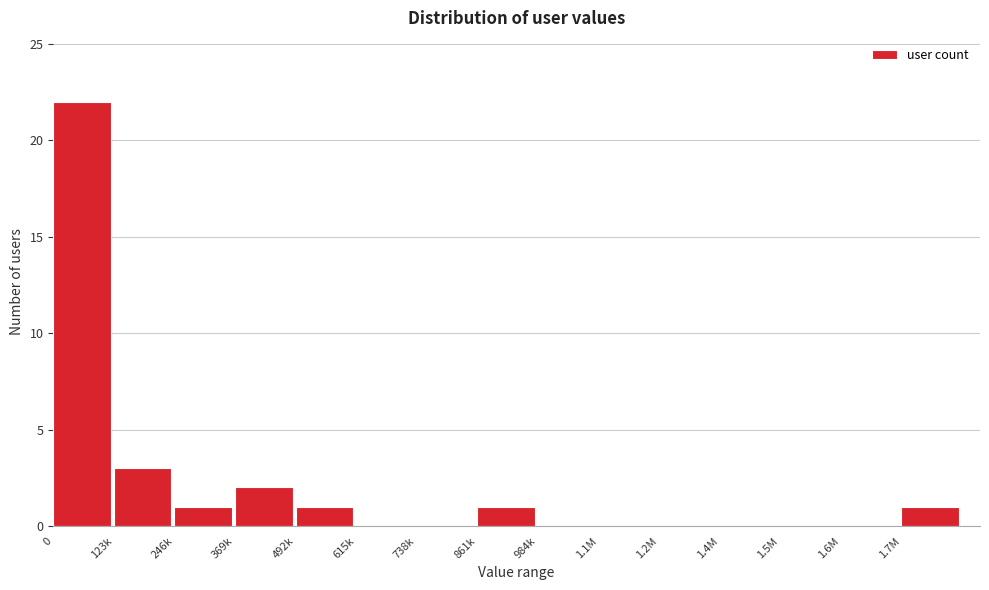

Reading left to right, what are all the values shown in this chart?

0=22	123k=3	246k=1	369k=2	492k=1	615k=0	738k=0	861k=1	984k=0	1.1M=0	1.2M=0	1.4M=0	1.5M=0	1.6M=0	1.7M=1